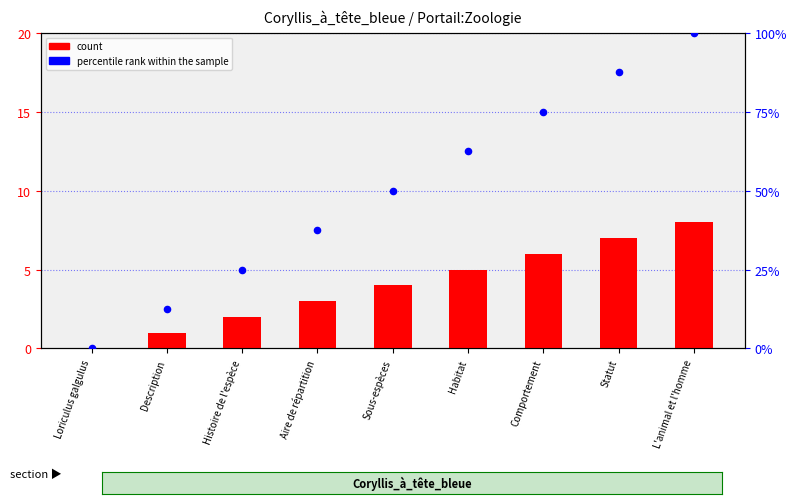

Which series contains the lowest Y value?

count